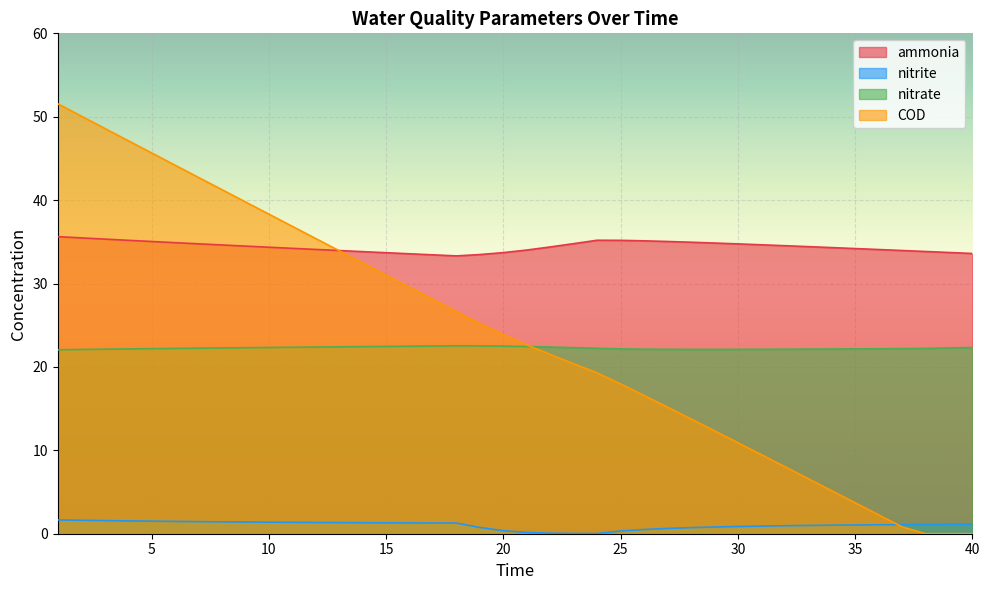

True or false: ammonia has more than 2 interior local peaks.

False